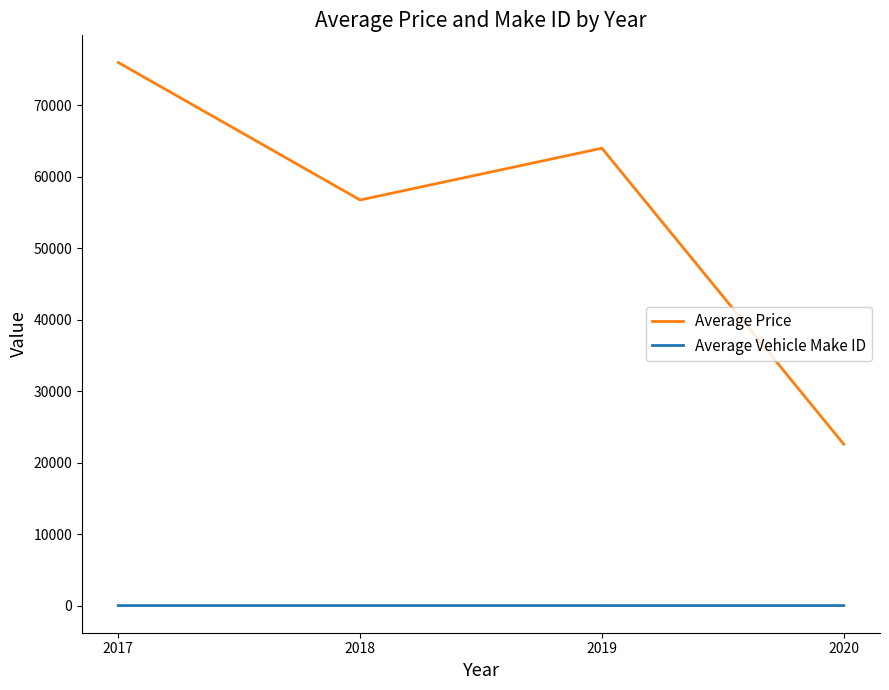

True or false: Average Price has a value of 110485.3 at 2017.

False